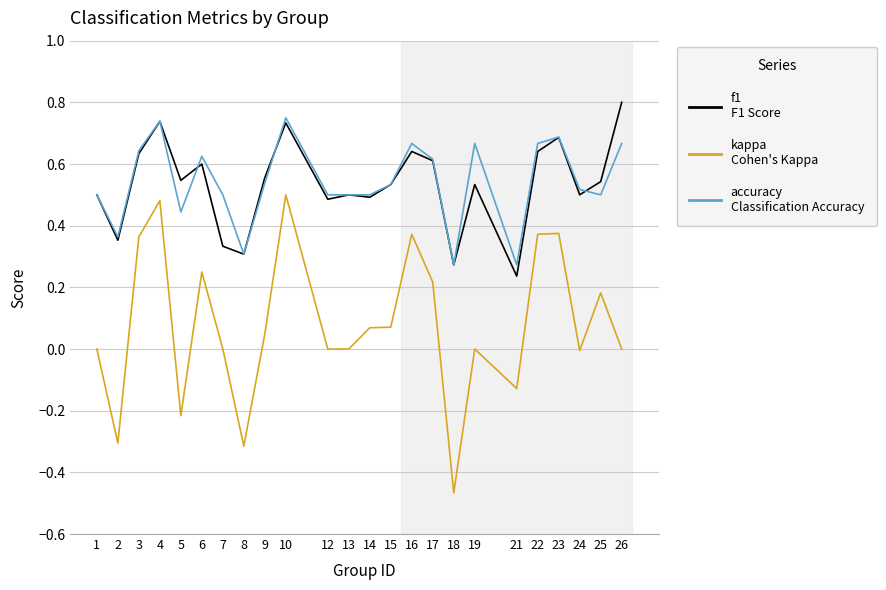

Which category has the lowest value across all series?

18